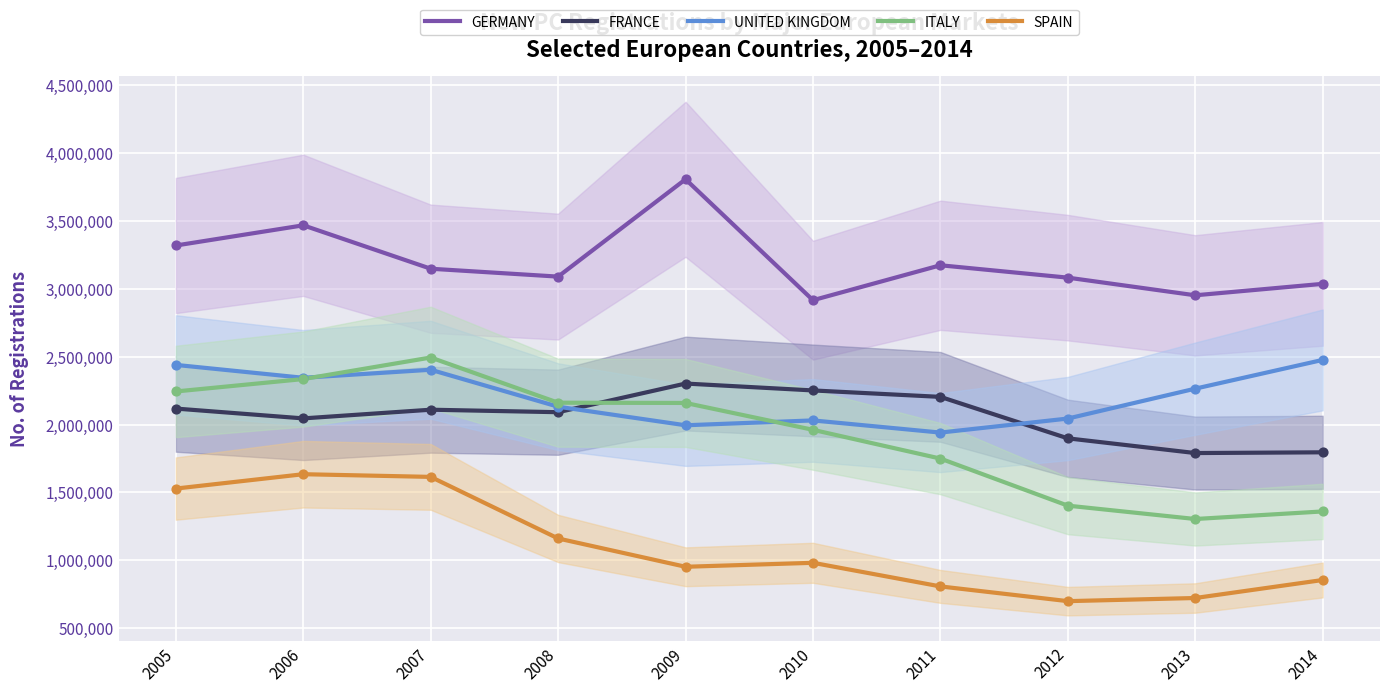

Which series has the widest spread of Y values?

ITALY